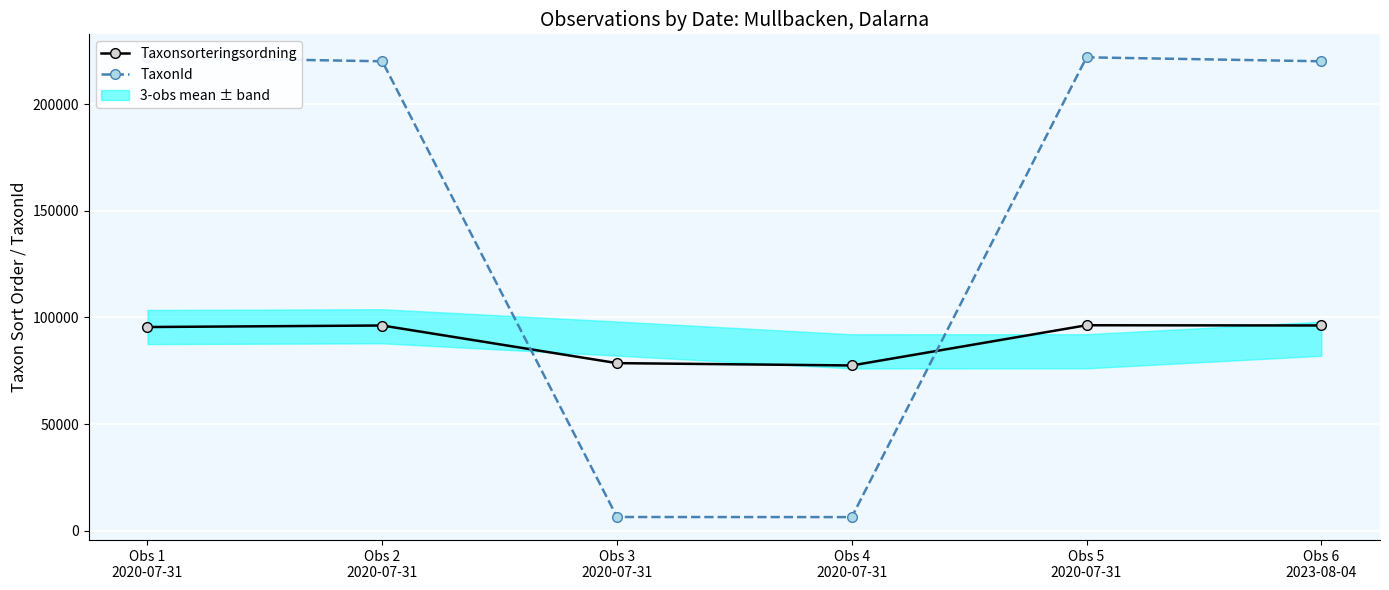

Where do TaxonId and Taxonsorteringsordning first cross each other?

Obs 2
2020-07-31 and Obs 3
2020-07-31